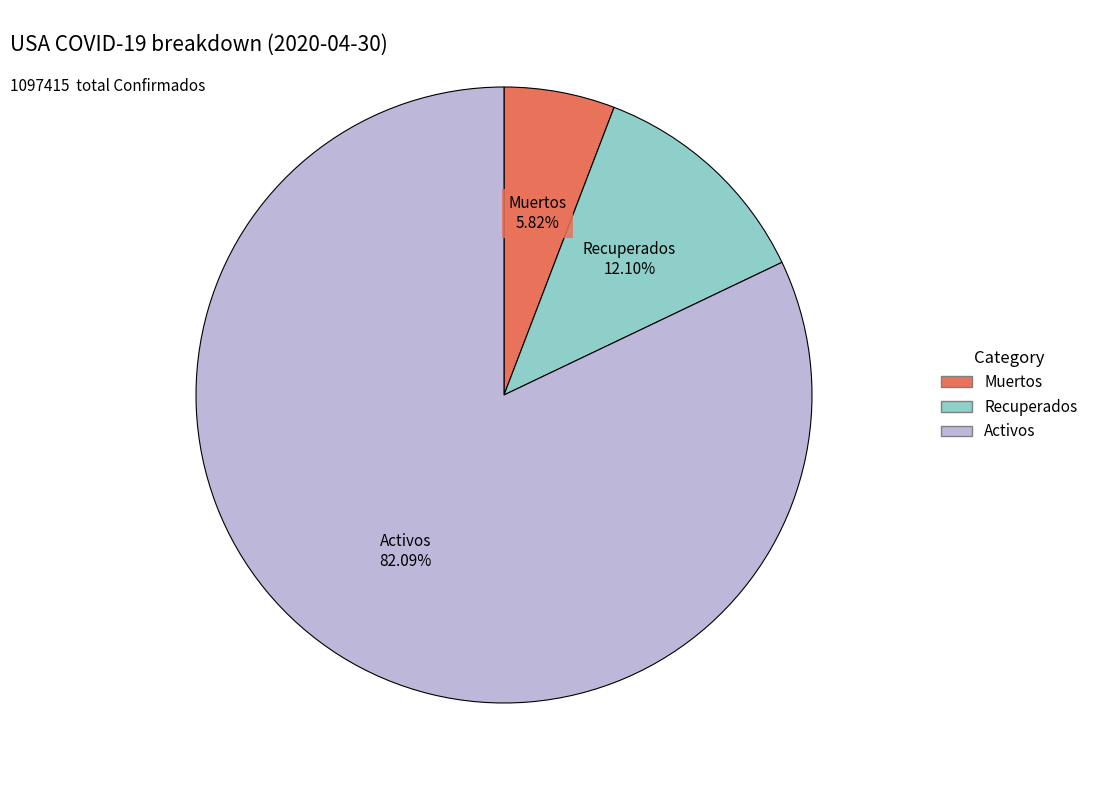

How many slices are in this pie chart?

3